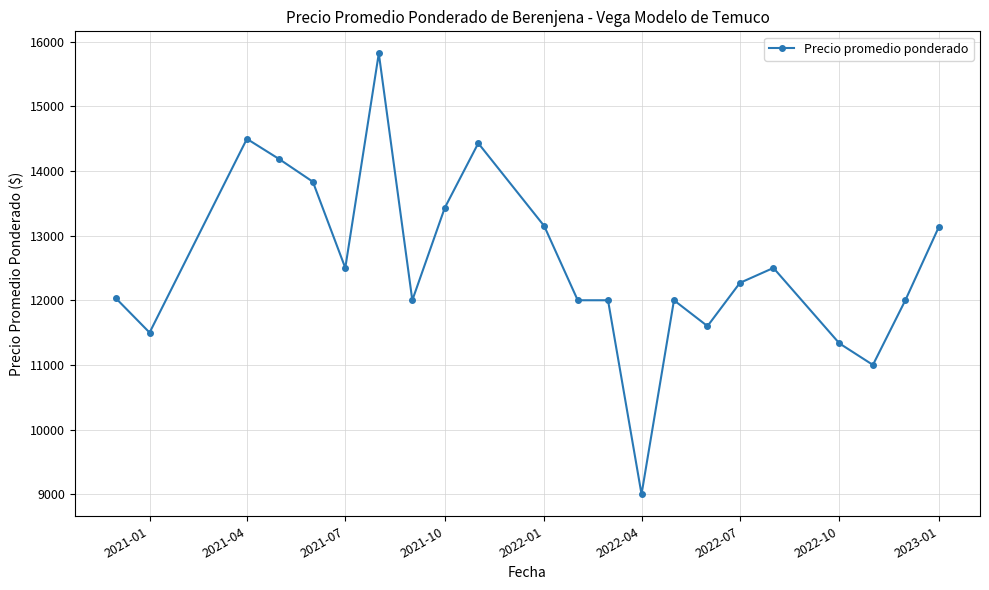

How many lines are shown in the chart?

1